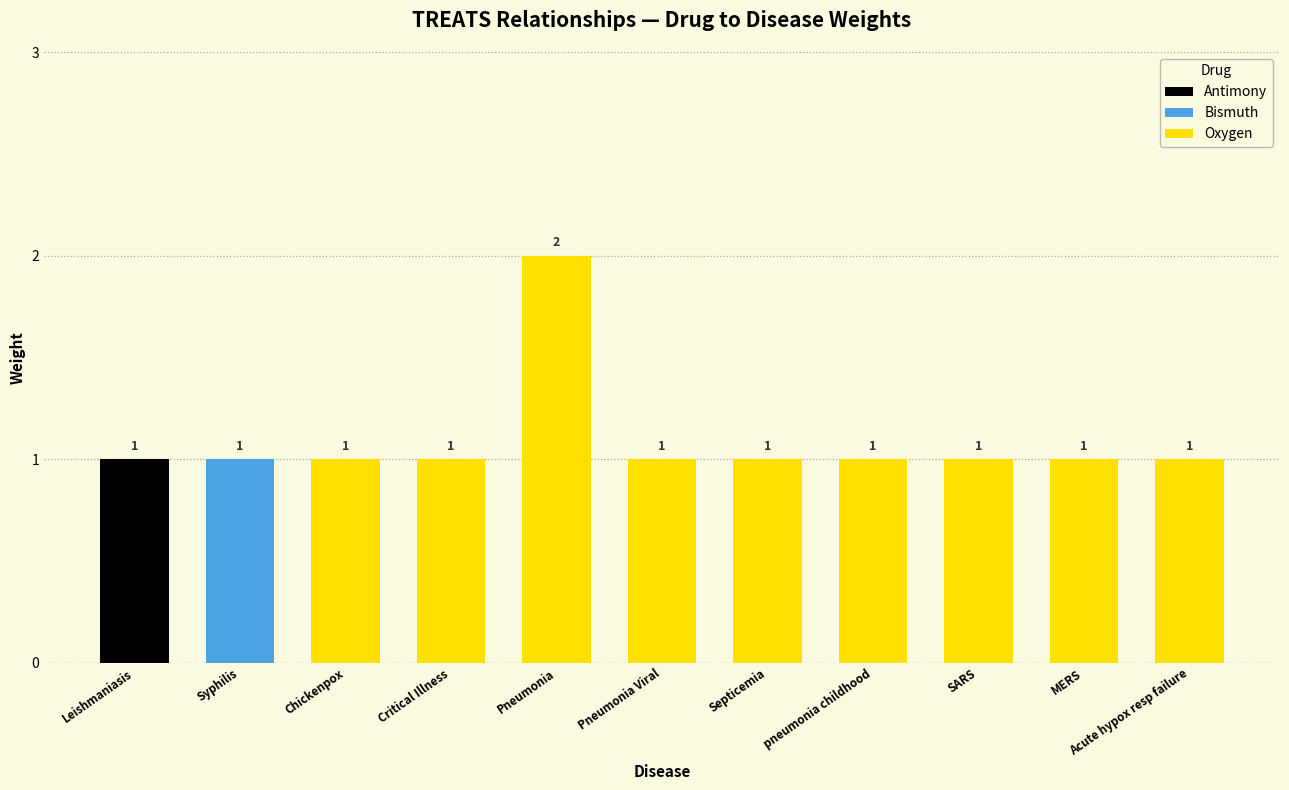

True or false: Oxygen has a value of 1 at Chickenpox.

True